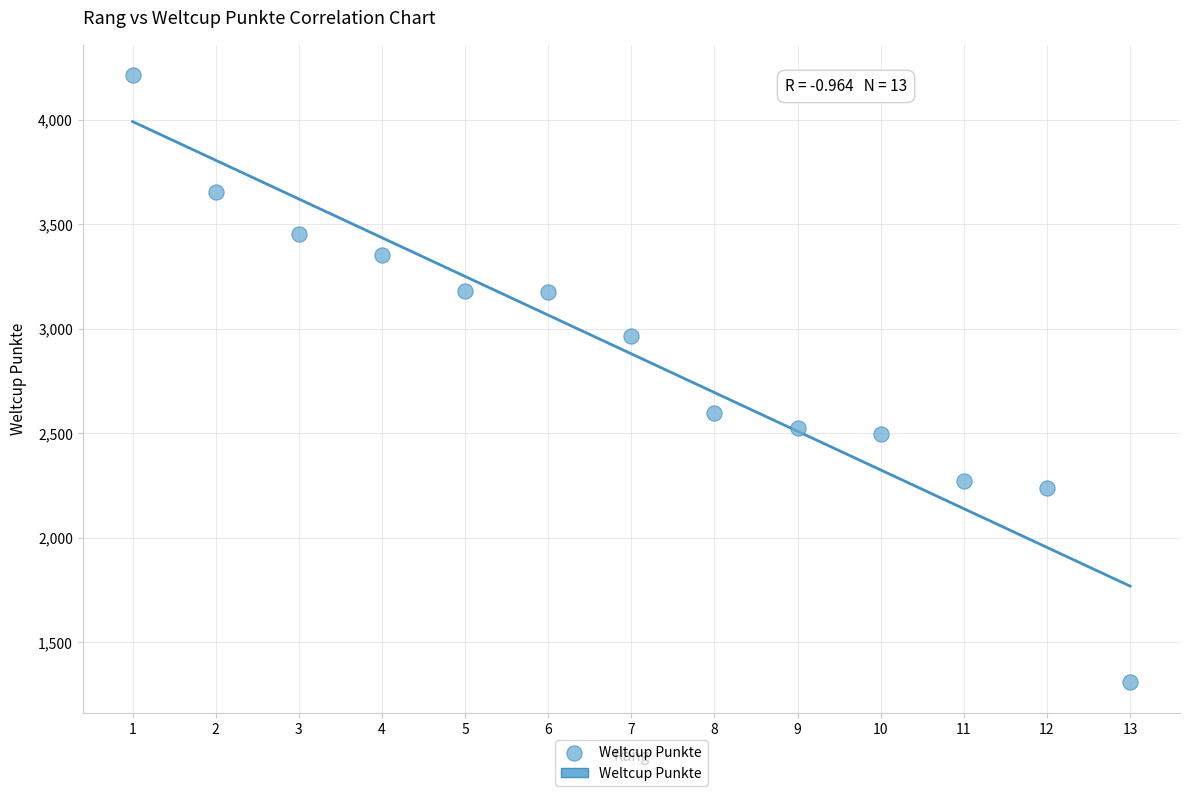

What is the range of X values (max minus min)?

12